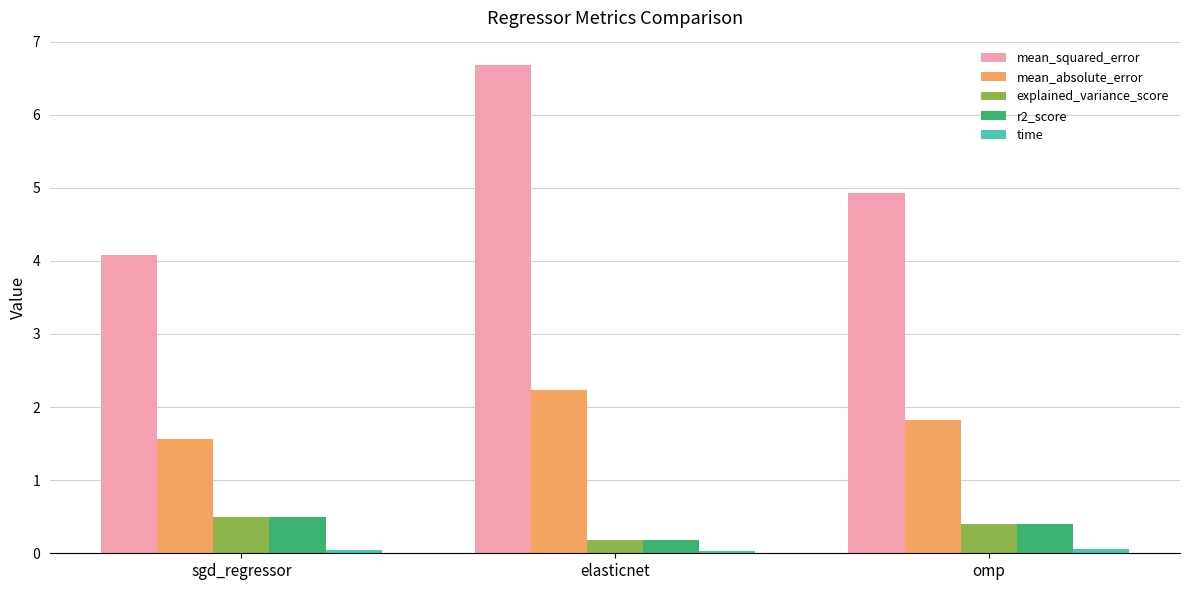

Which label corresponds to the largest value in the chart?

elasticnet